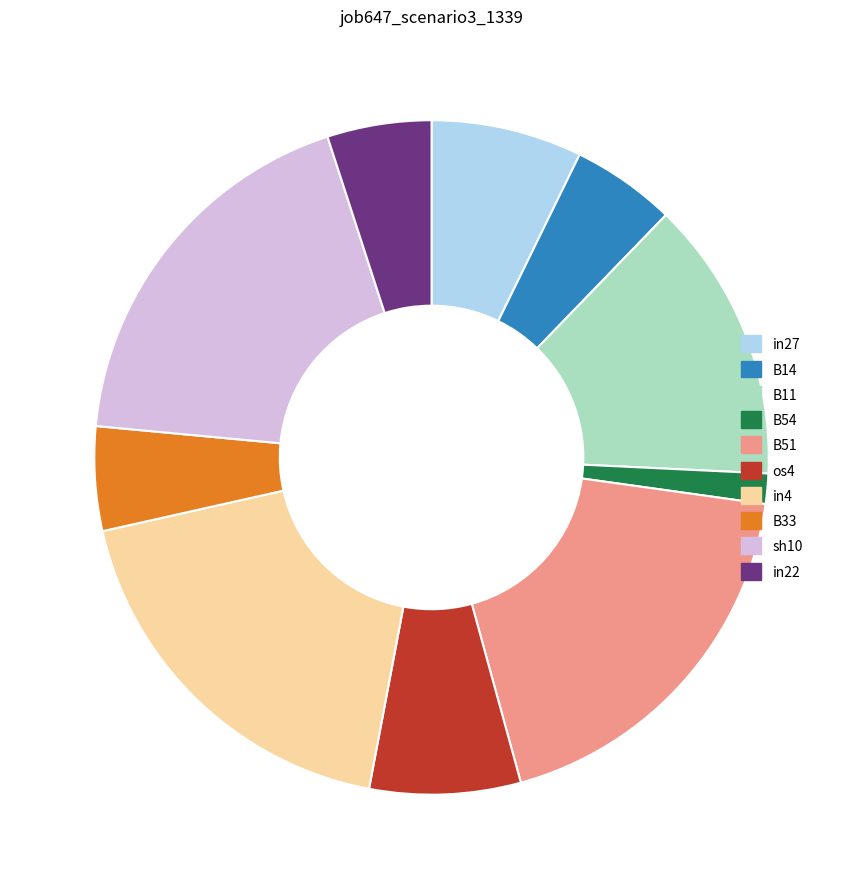

Is it true that in27 is 1% of the pie?

False